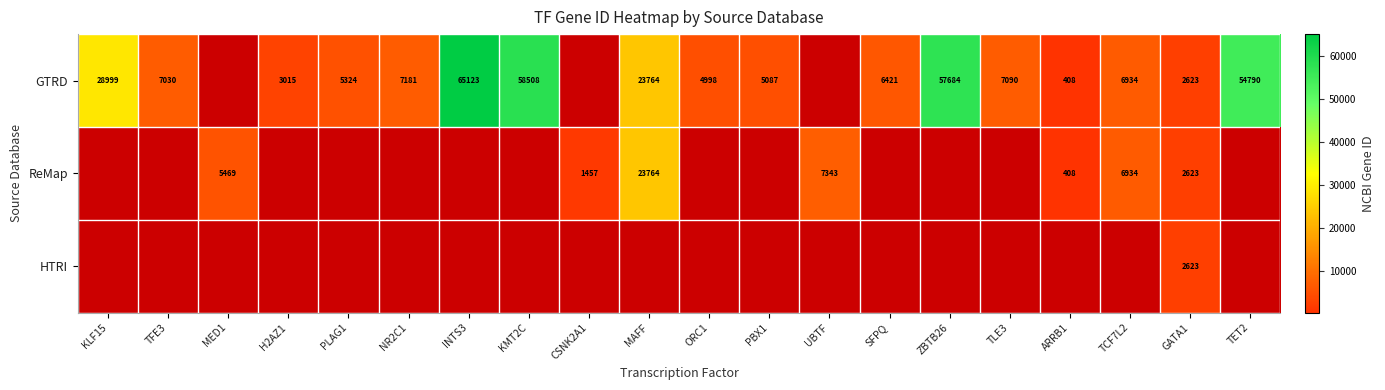

Is the value of ReMap at UBTF greater than the value of GTRD at TET2?

No